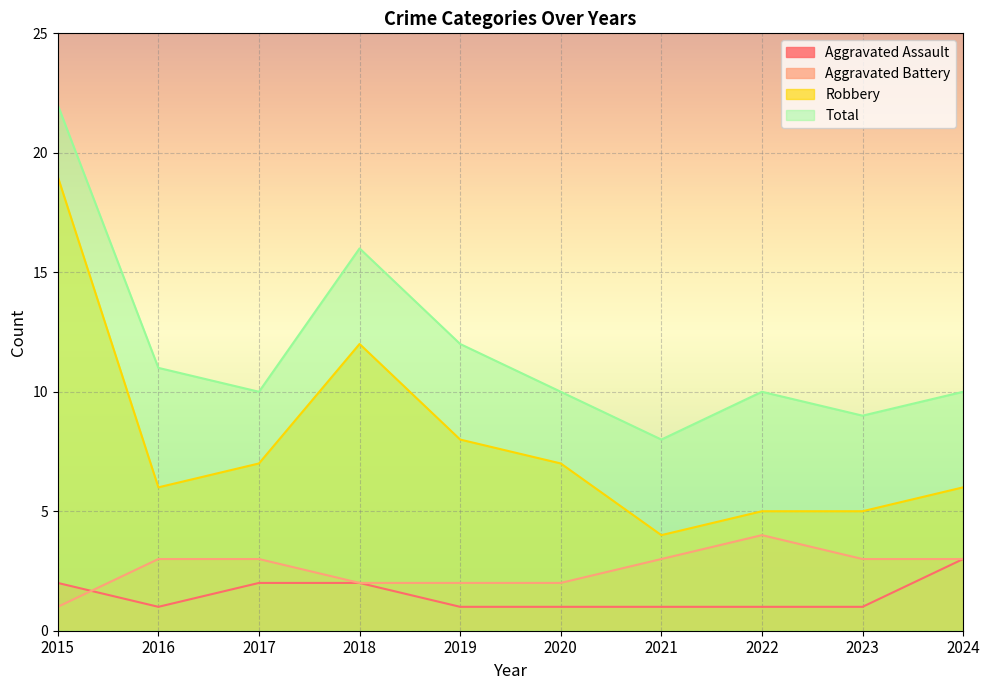

Between 2018 and 2021, which is larger?

2018